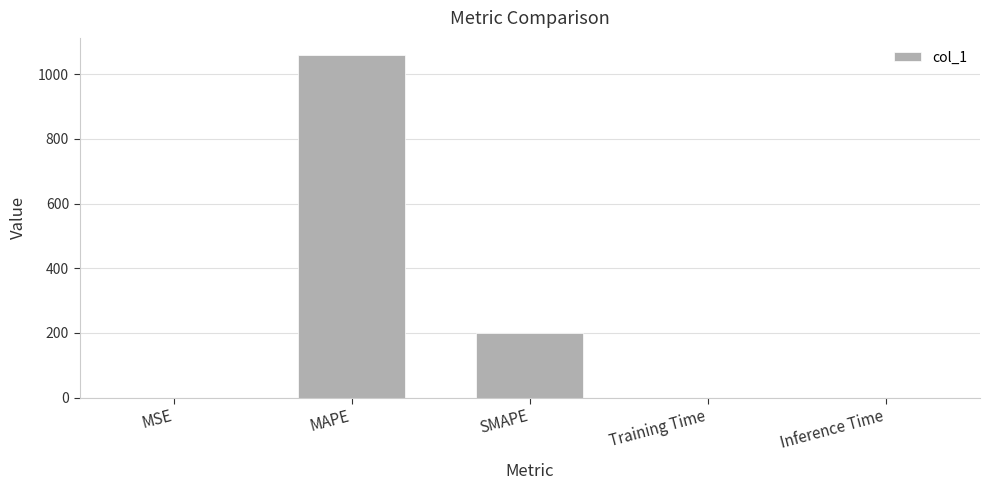

Is it true that the value at MAPE is 1059.3?

True